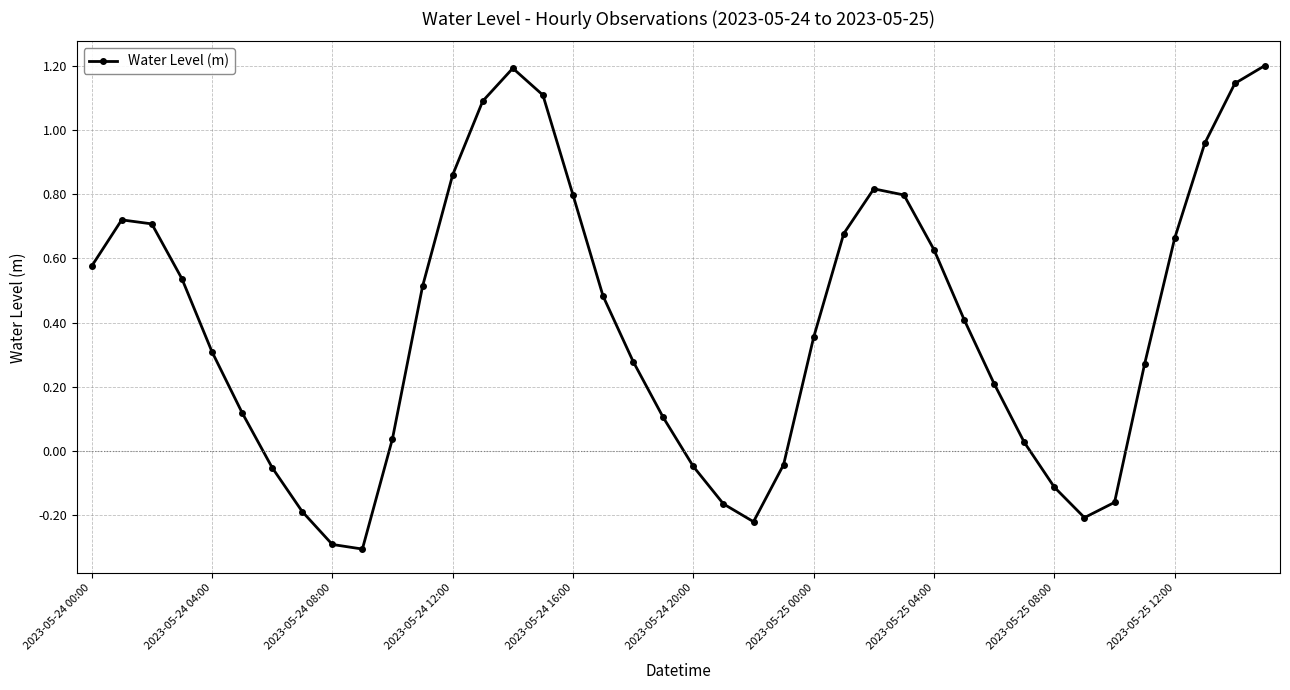

How many distinct data groups are displayed?

1